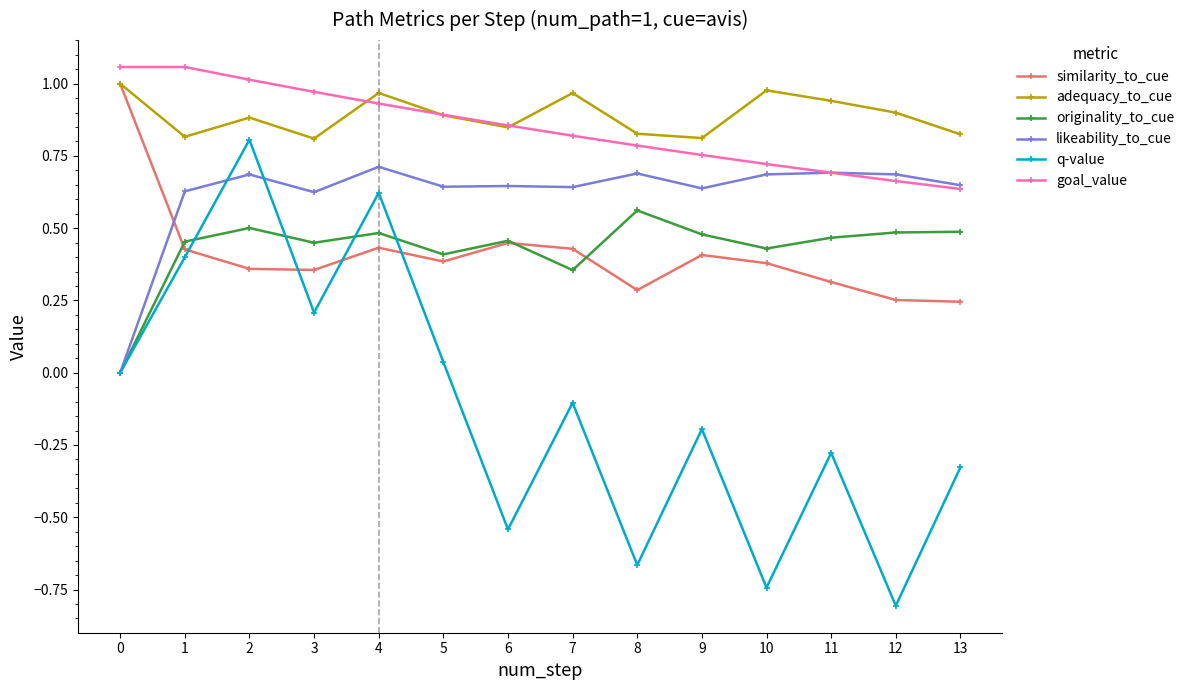

What is the sum of all likeability_to_cue values?

8.6